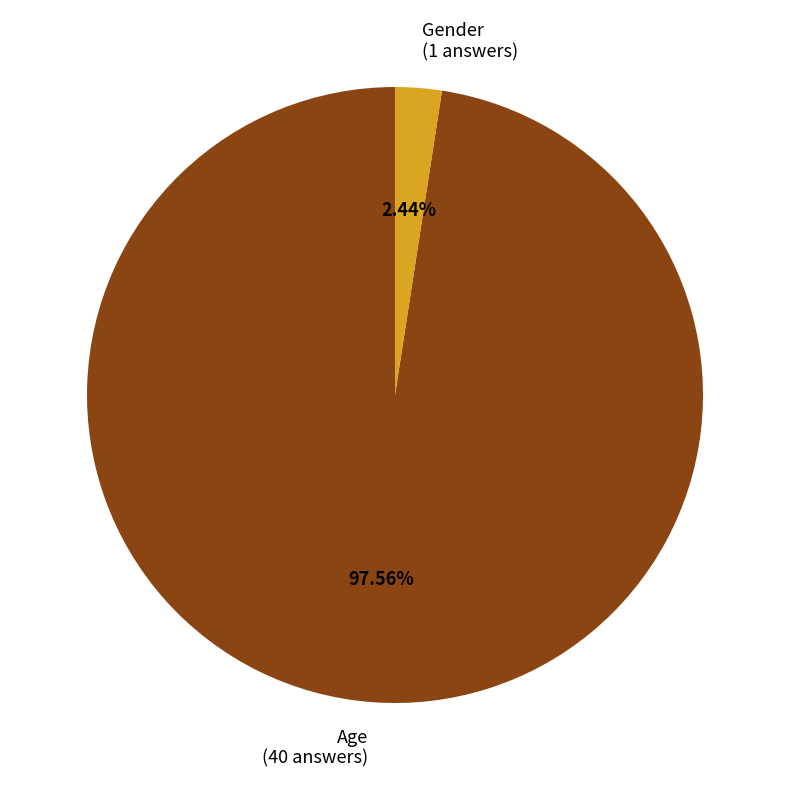

Approximately how many times larger is the value at Age compared to Gender?

40.0